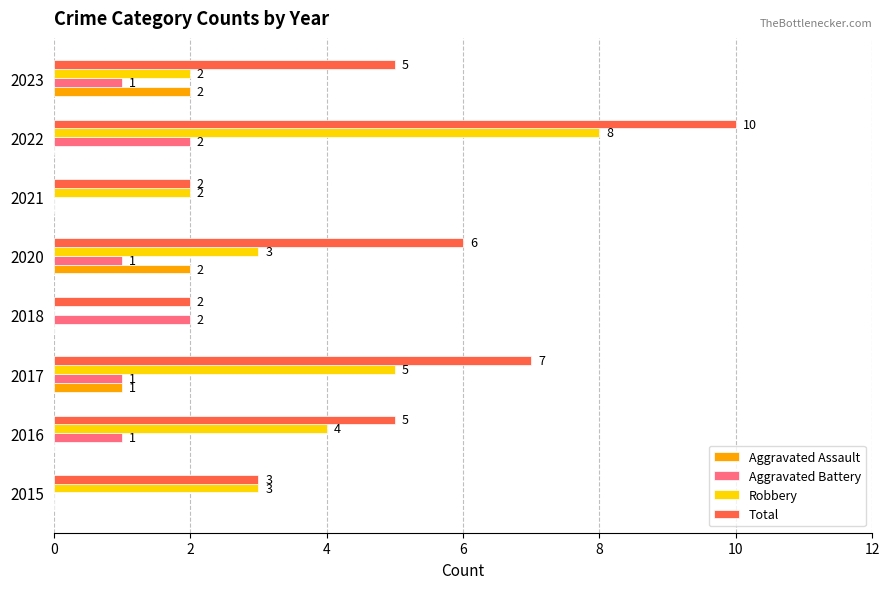

How many Aggravated Battery values are between 1 and 2?

6